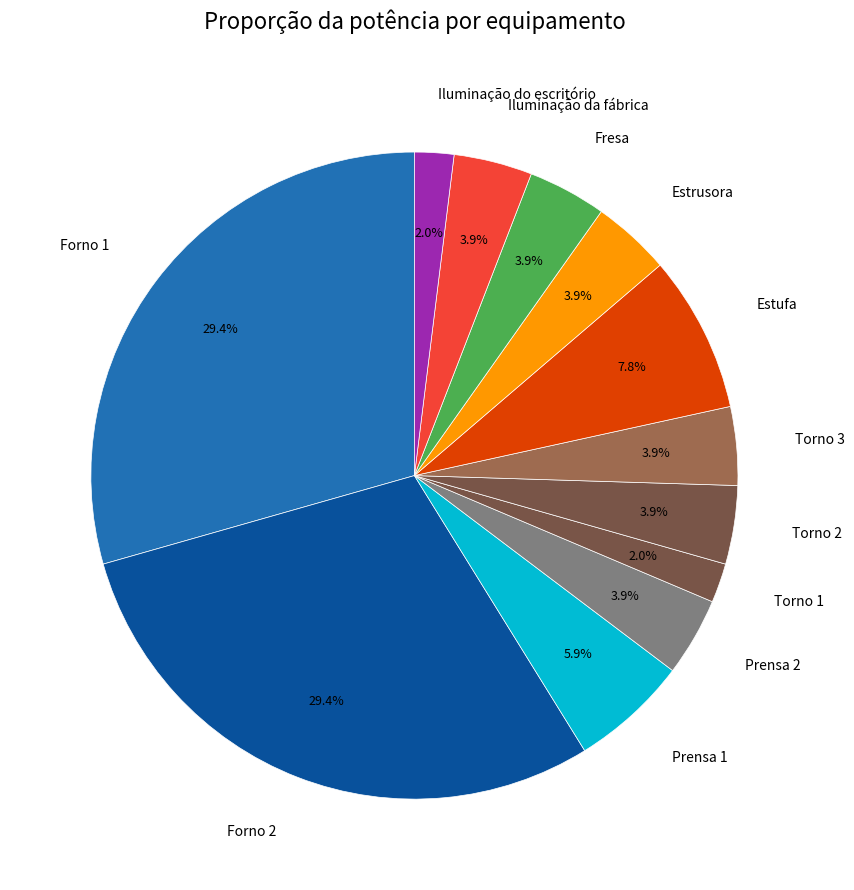

Is there a majority slice in this chart?

No